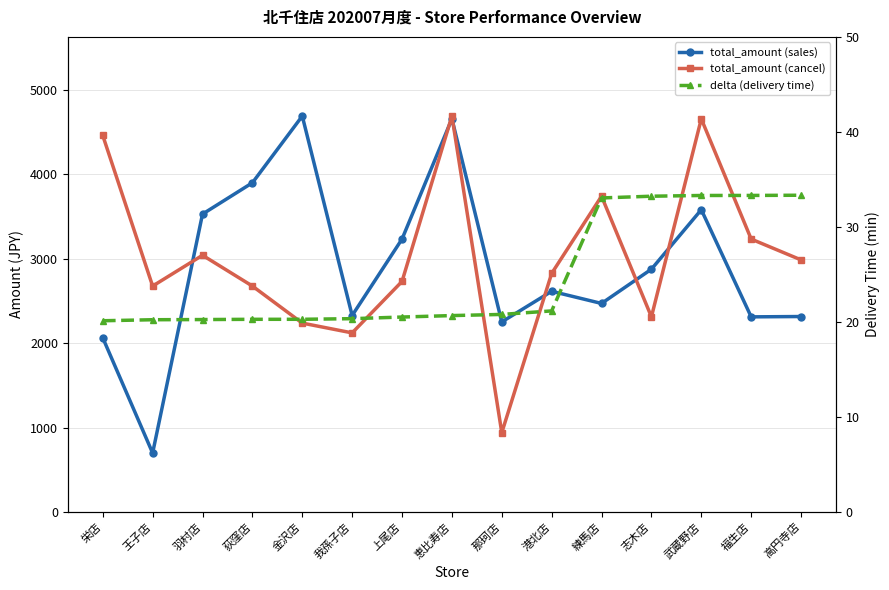

Which has a higher value, 羽村店 or 志木店?

羽村店